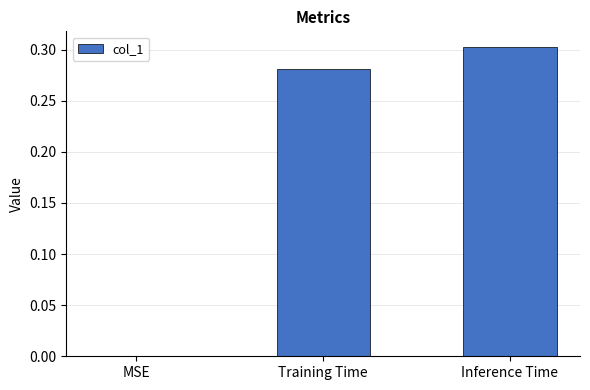

Where is the data nearest to the value 0?

MSE